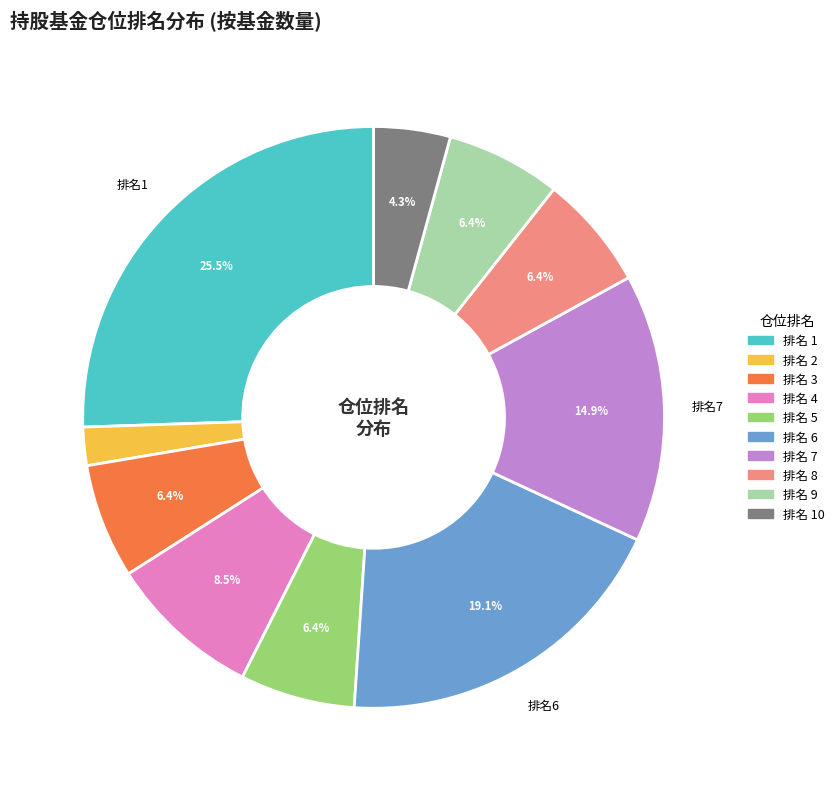

Is there any slice that represents more than half of the pie?

No